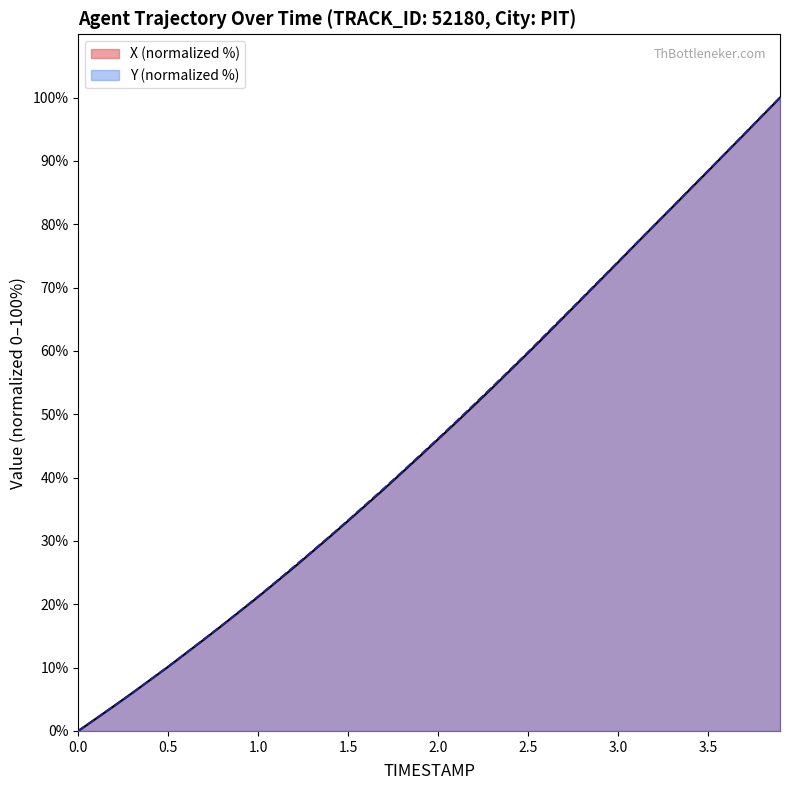

What is the value of the X point at the 22nd from the left?

48.7